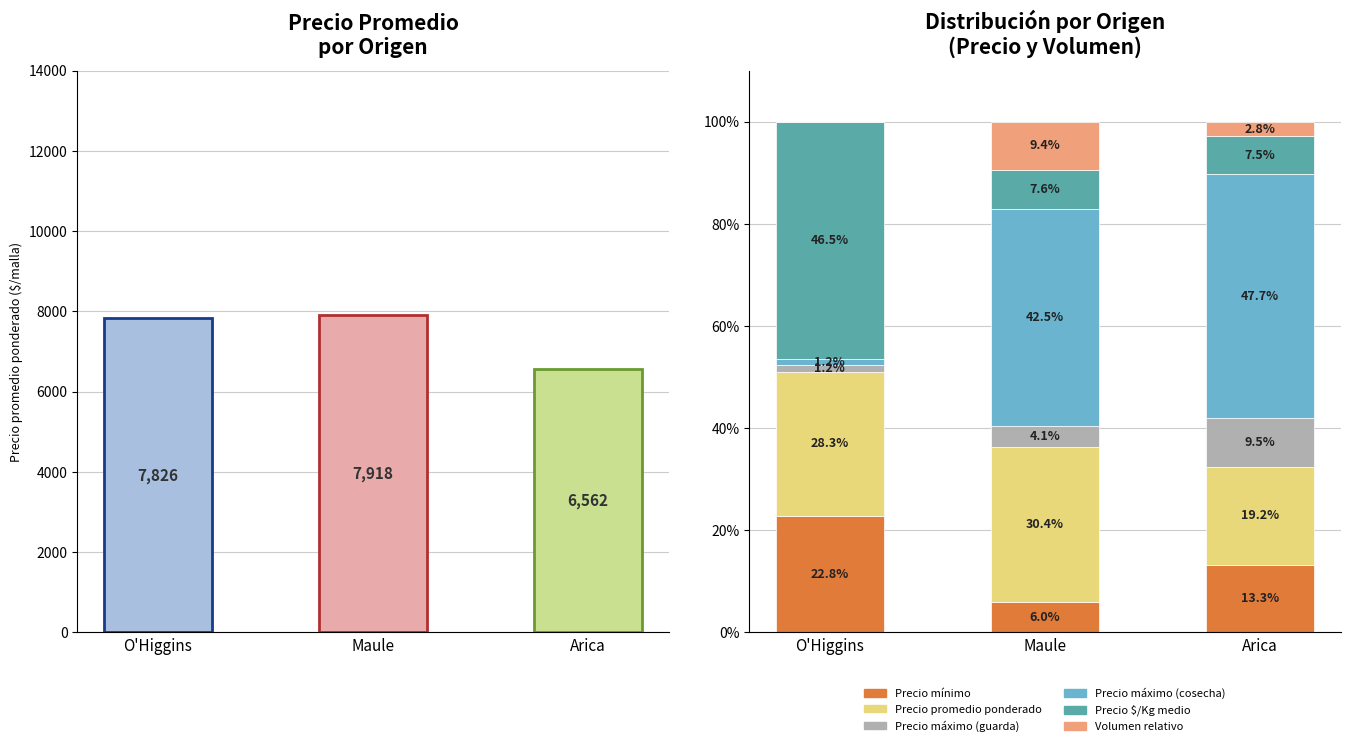

List the series in order of their peak value, lowest first.

Volumen relativo, Precio máximo (guarda), Precio mínimo, Precio promedio ponderado, Precio $/Kg medio, Precio máximo (cosecha)